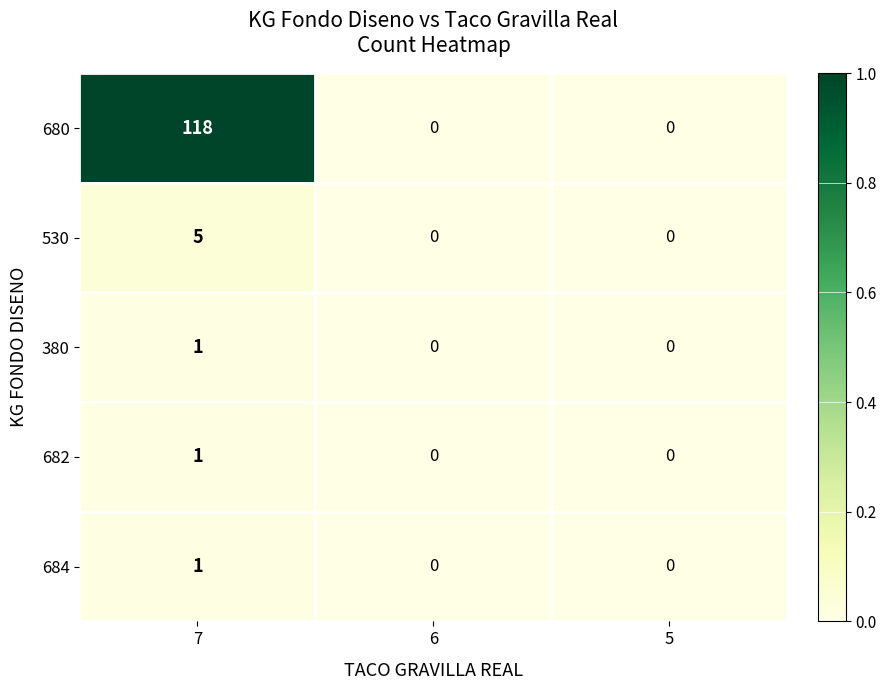

How many distinct data groups are displayed?

5